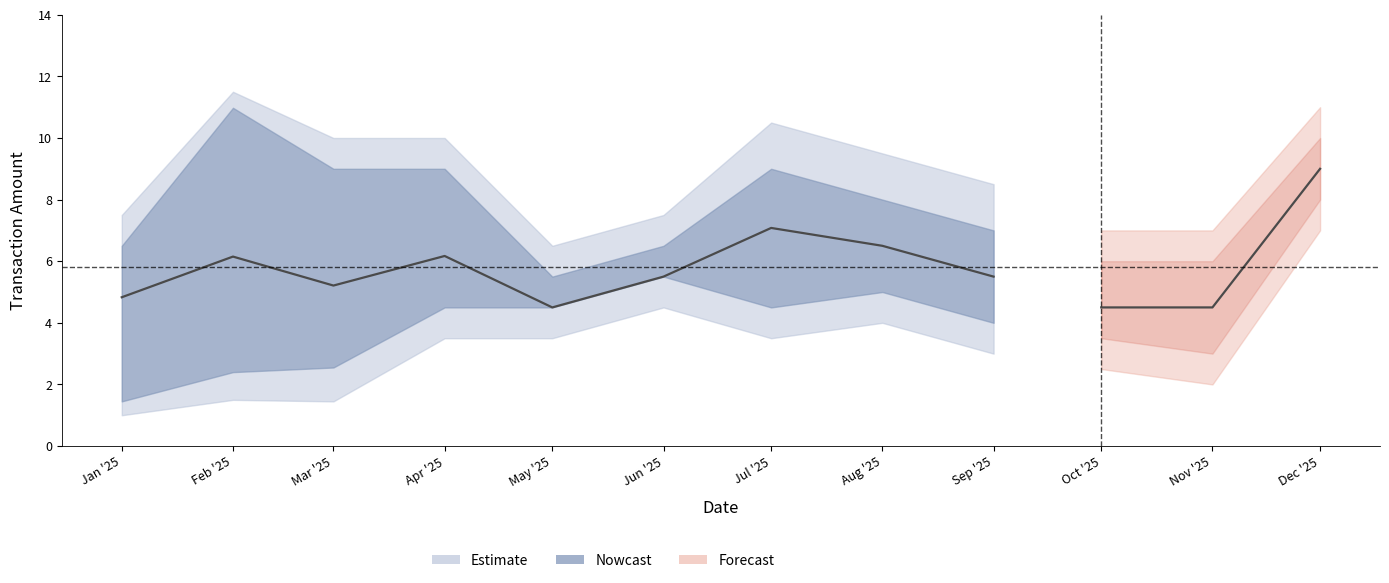

What is the spread (max minus min) of values at 3?

6.5